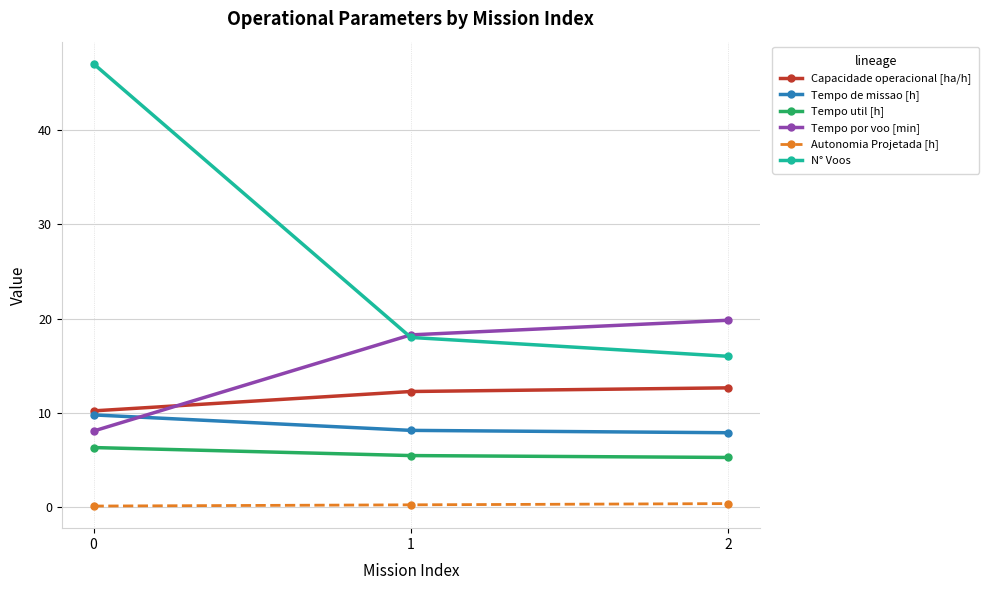

What is the highest value of the Tempo por voo [min] series?

19.8